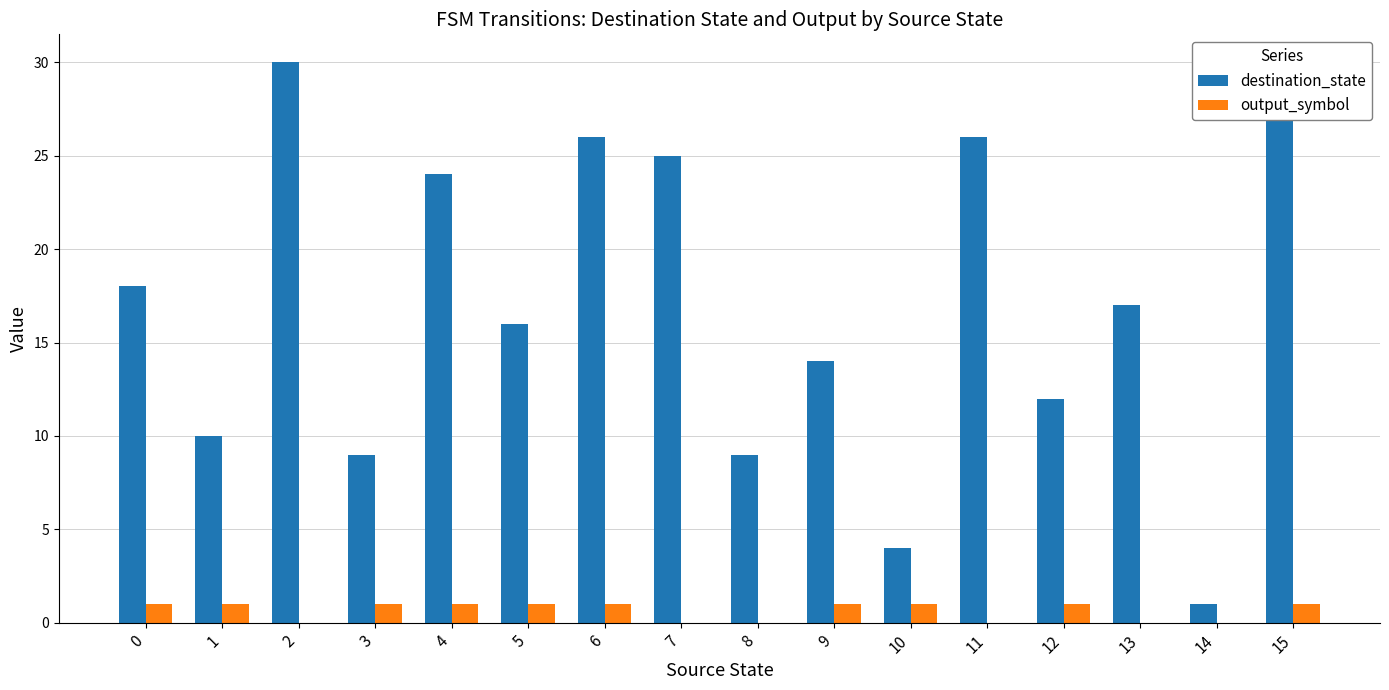

What is the greatest value displayed?

30